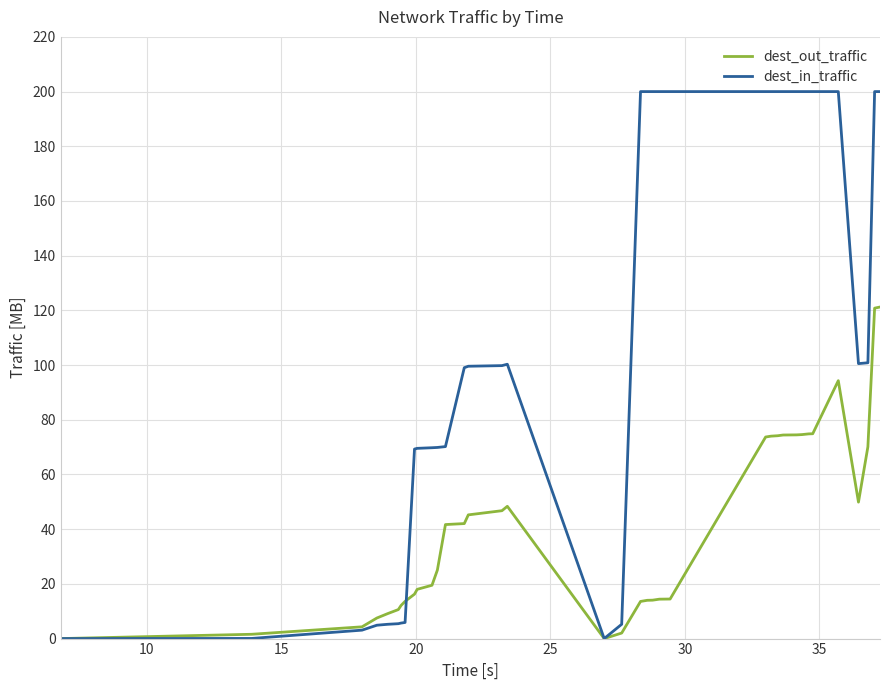

Which series has the largest range (max minus min)?

dest_in_traffic